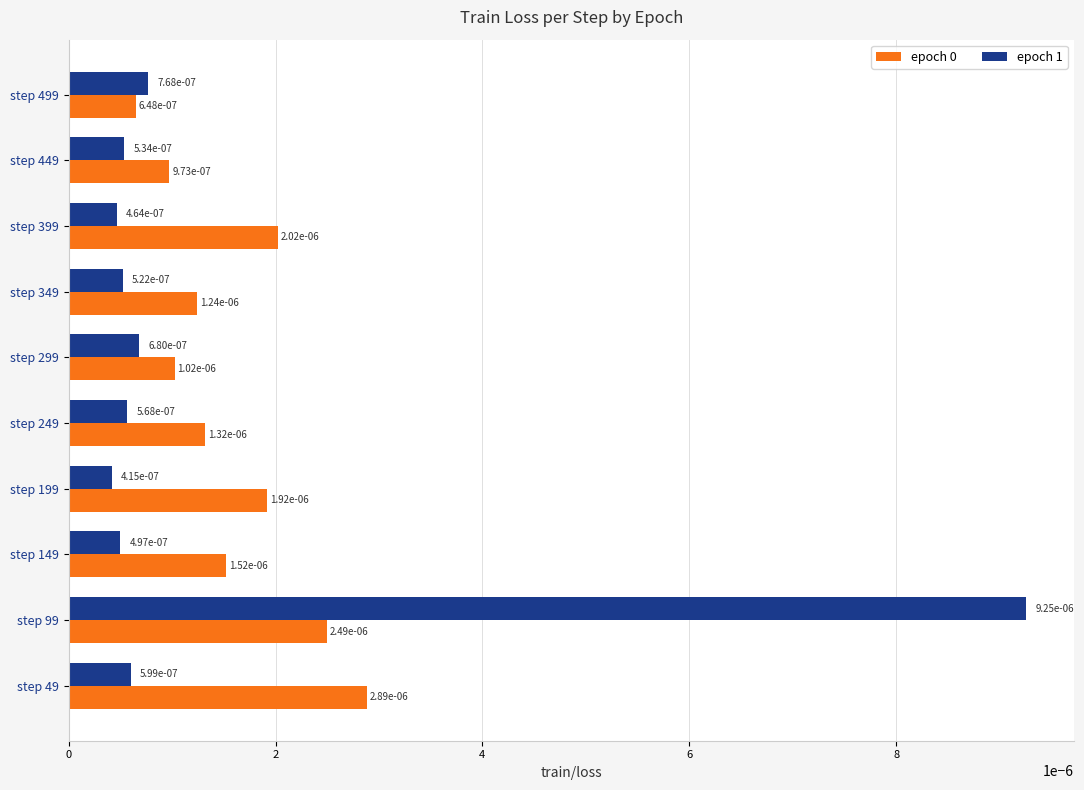

How many epoch 0 values are between 0 and 1?

10